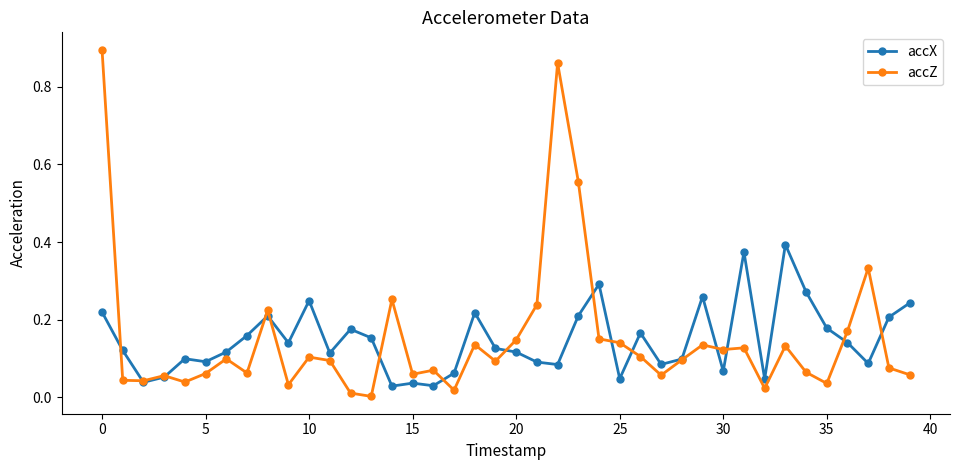

Rank the series by their maximum value, from highest to lowest.

accZ, accX